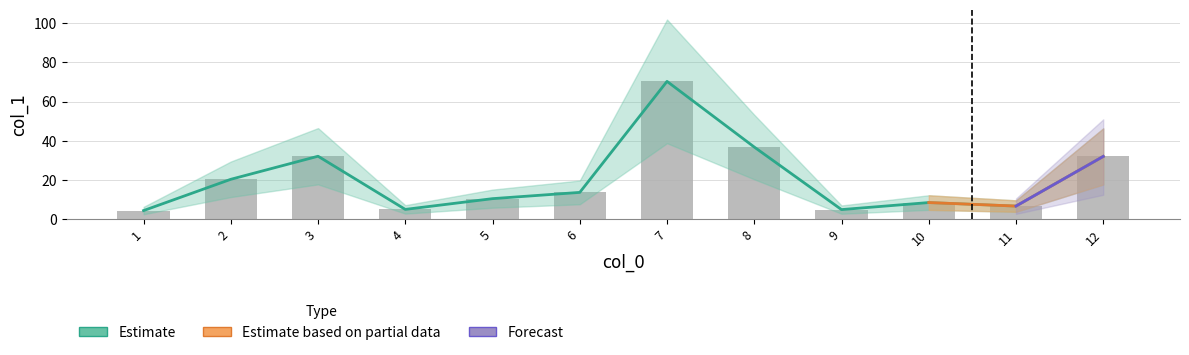

Which category has the lowest value across all series?

1